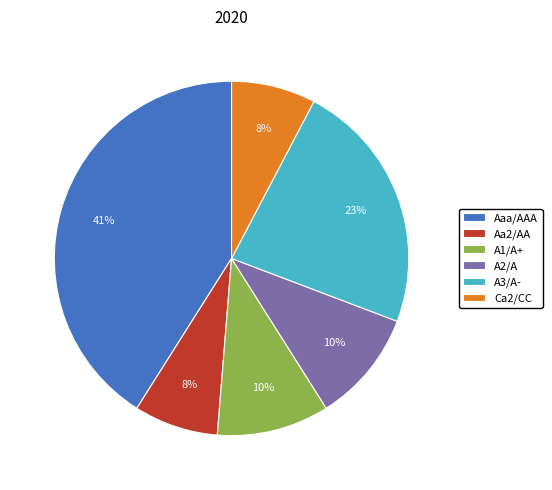

Combined, do A3/A- and Aa2/AA account for over 50%?

No